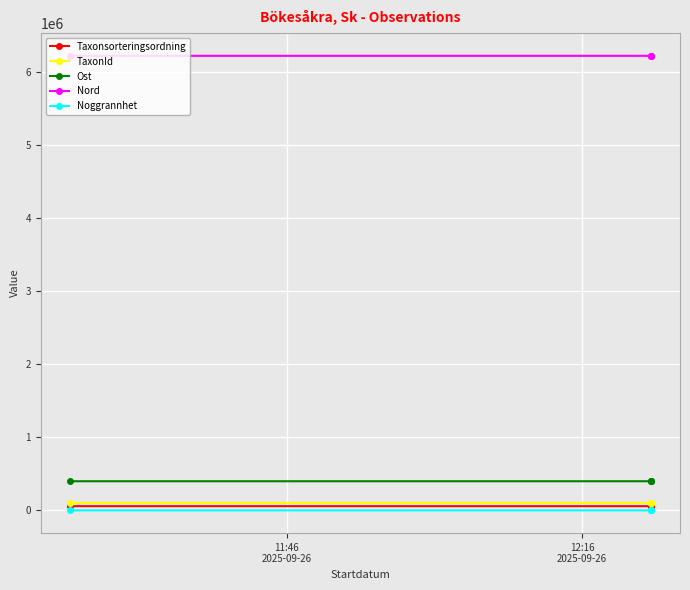

Between 11:46
2025-09-26 and 12:16
2025-09-26, which is larger?

11:46
2025-09-26